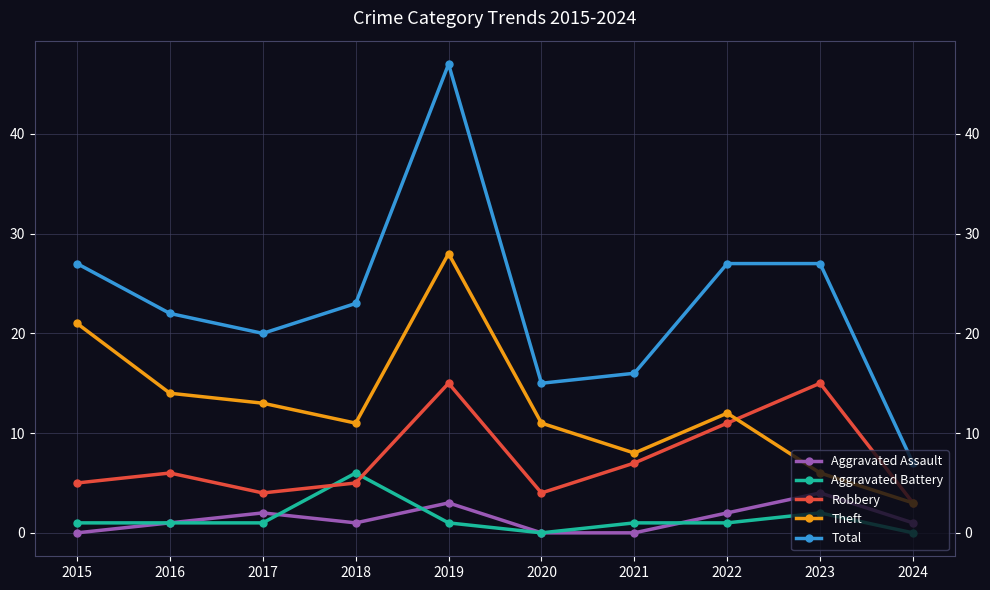

What is the spread (max minus min) of values at 2023?

25